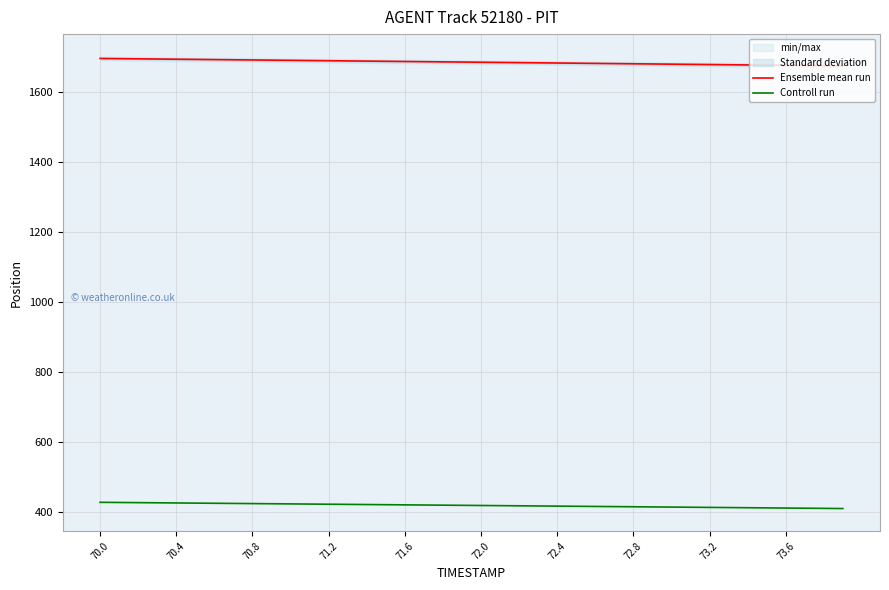

What is the minimum value for Controll run?

410.2